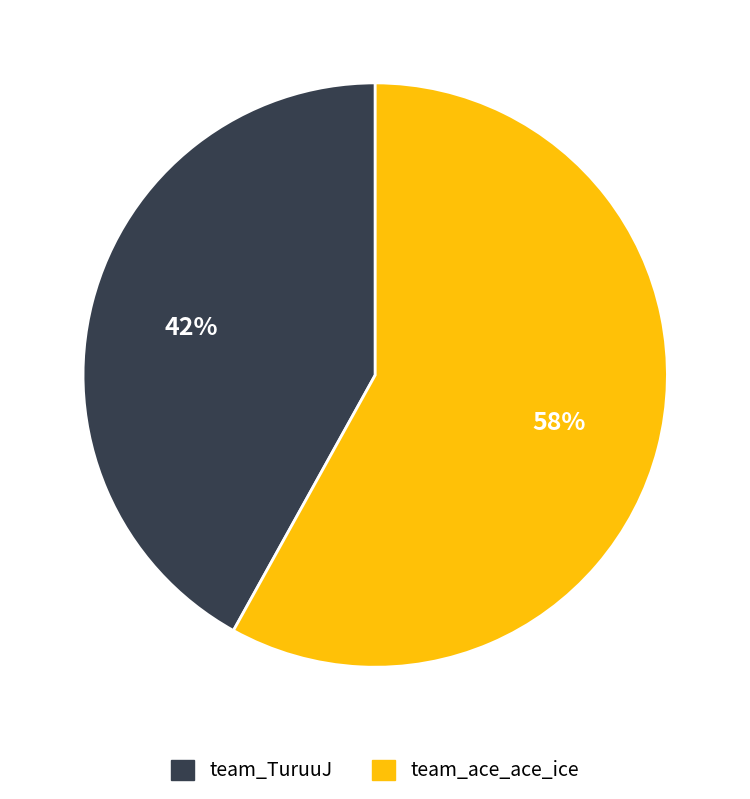

What is the ratio of the value at team_TuruuJ to the value at team_ace_ace_ice?

0.7